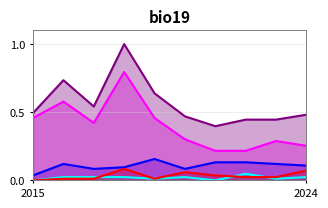

List the series in order of their peak value, lowest first.

Aggravated Assault, Aggravated Battery, Robbery, Theft, Total